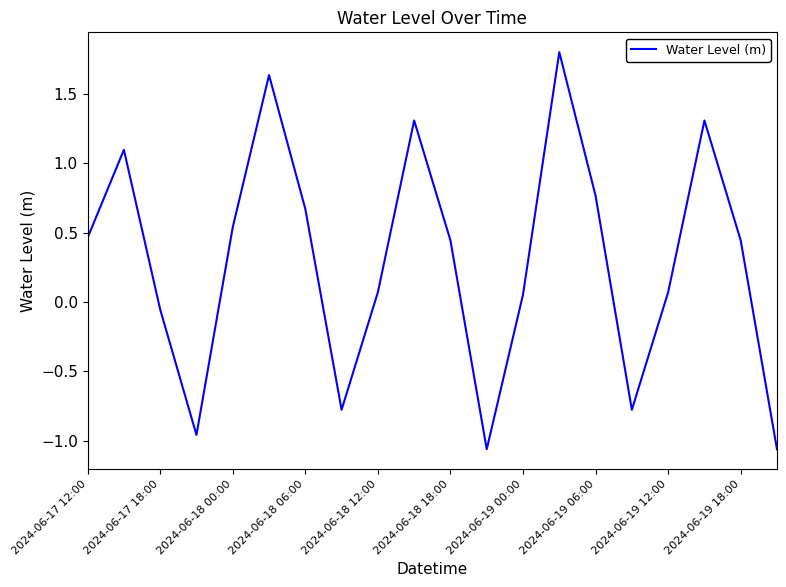

What is the difference between the maximum and minimum values?

2.9